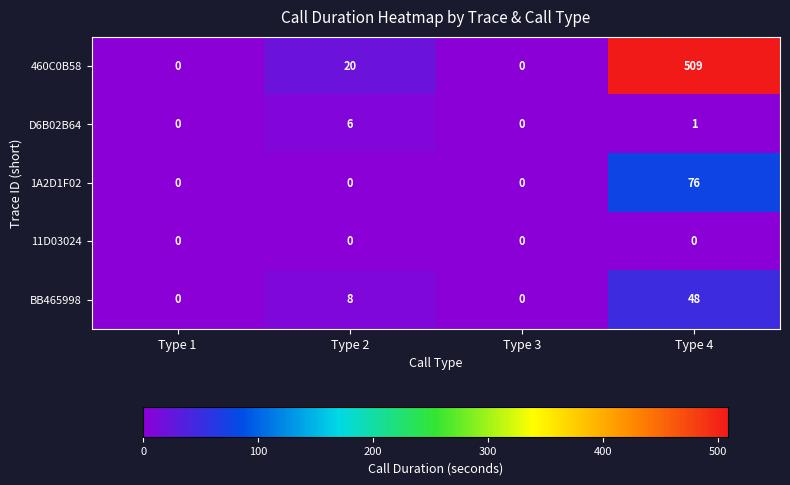

How many values in 460C0B58 are above zero?

2